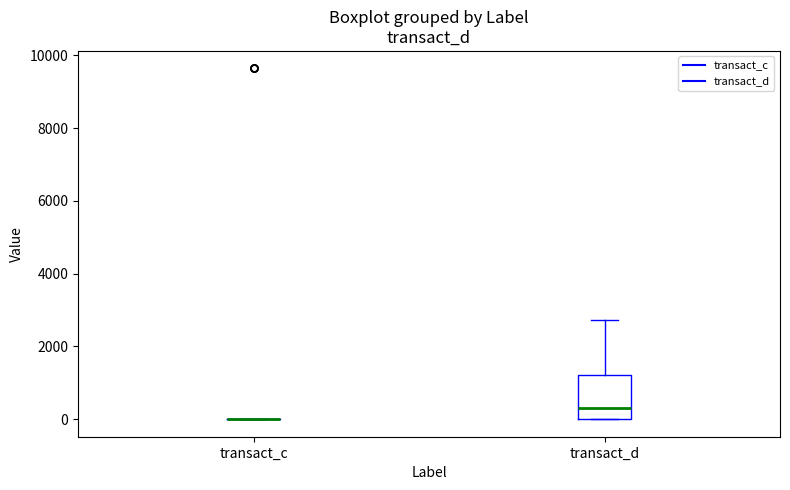

Comparing the boxes themselves (not the whiskers), which one is the tallest?

transact_d